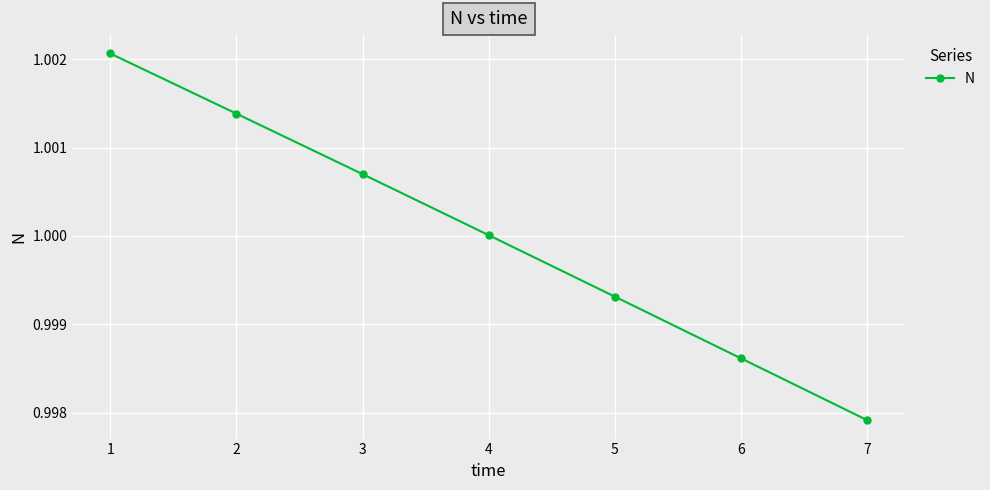

What is the sum of all values?

7.0